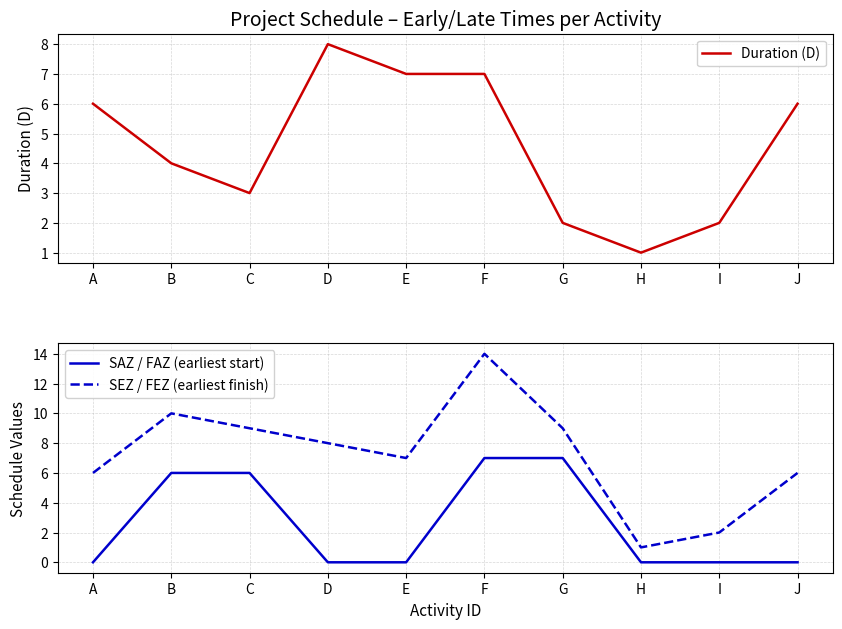

What is the sum of the SEZ / FEZ (earliest finish) values at A and H?

7